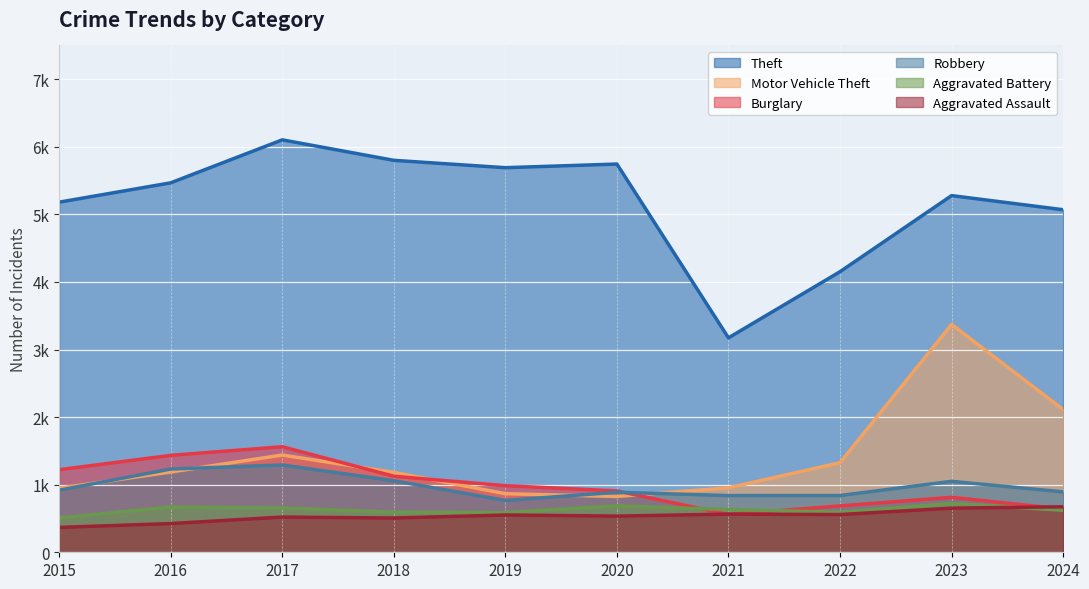

Count the number of categories in the chart.

10